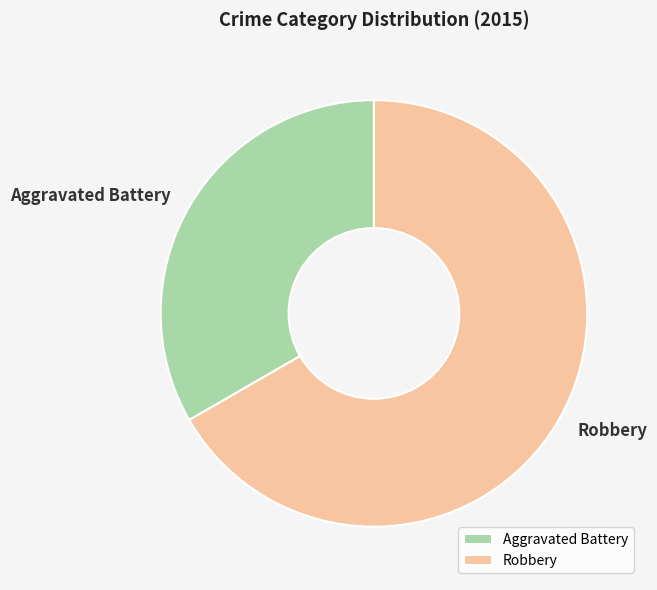

How many slices are in this pie chart?

2